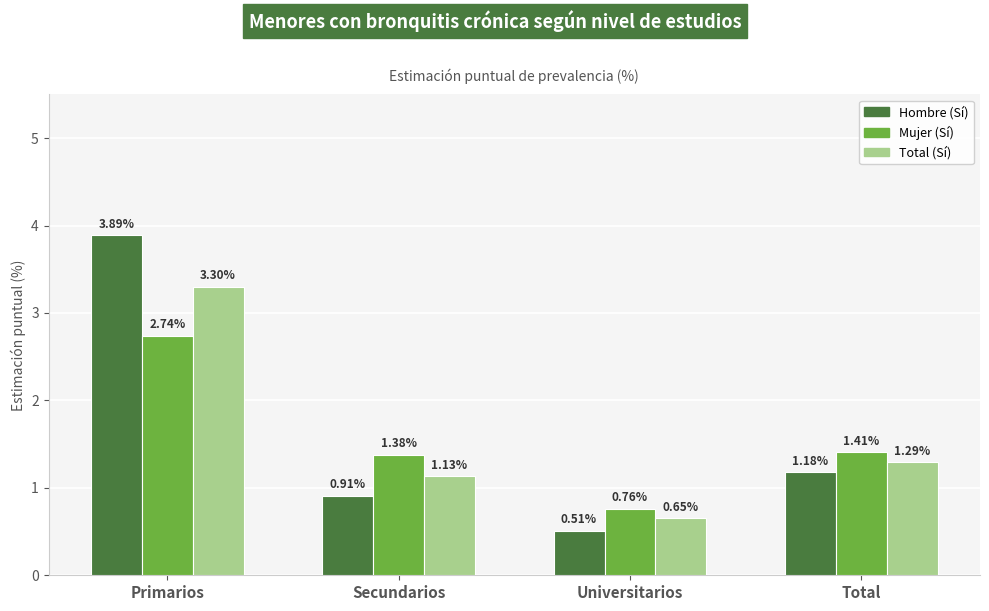

Is the value of Mujer (Sí) at Total greater than the value of Total (Sí) at Total?

Yes